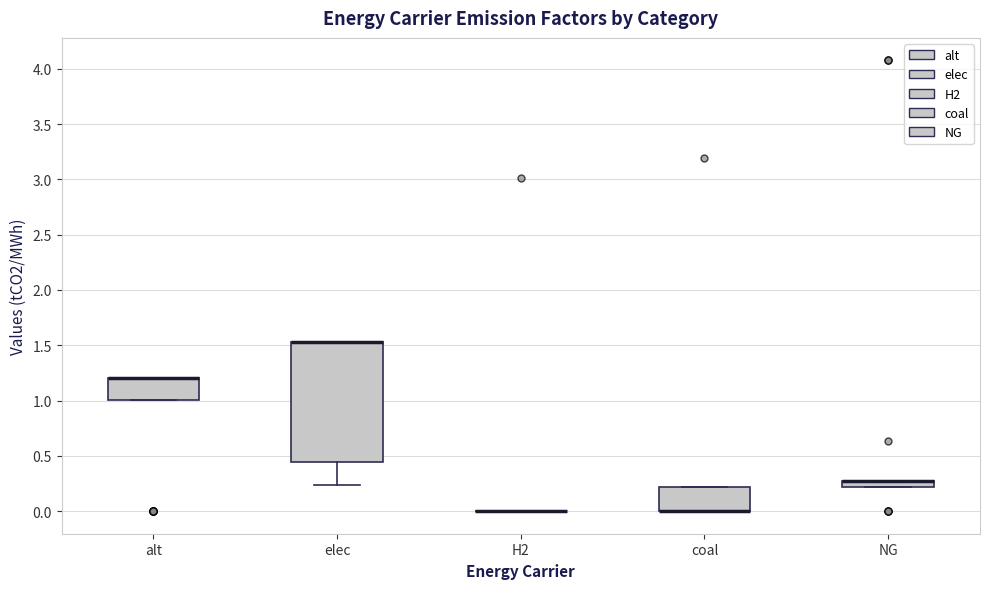

Which box is the tallest, from its lower edge to its upper edge?

elec